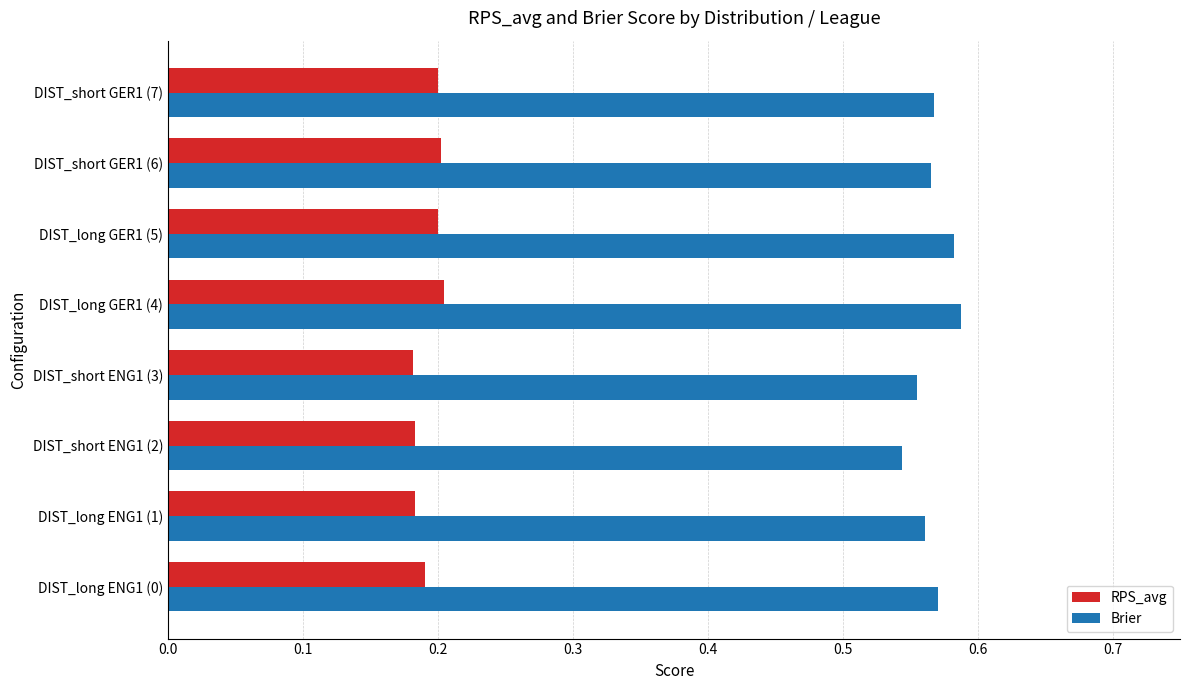

The Brier series shows 0.2 at DIST_short GER1 (7). True or false?

False